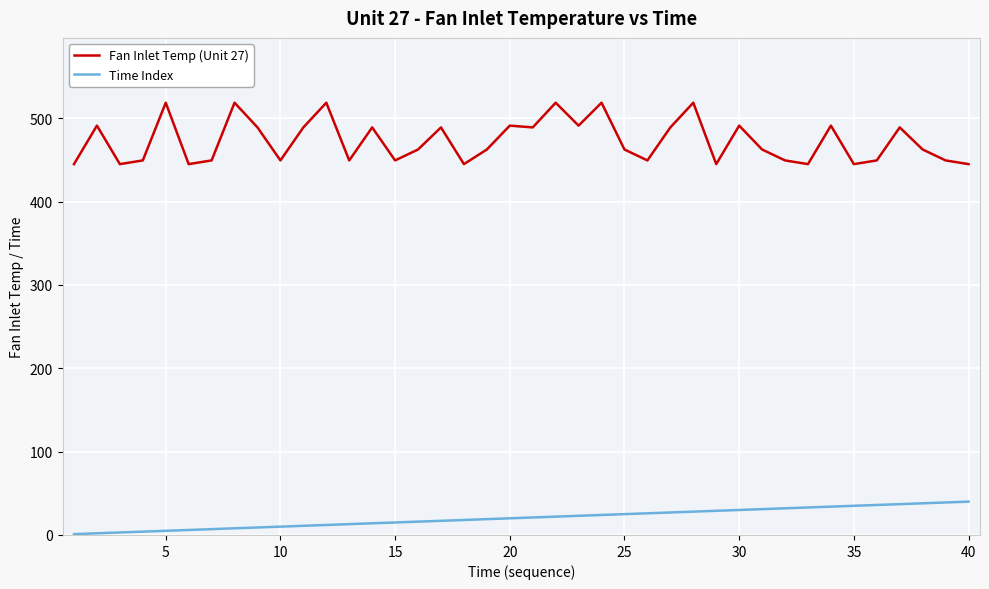

What are all the series names shown in the legend?

Fan Inlet Temp (Unit 27), Time Index